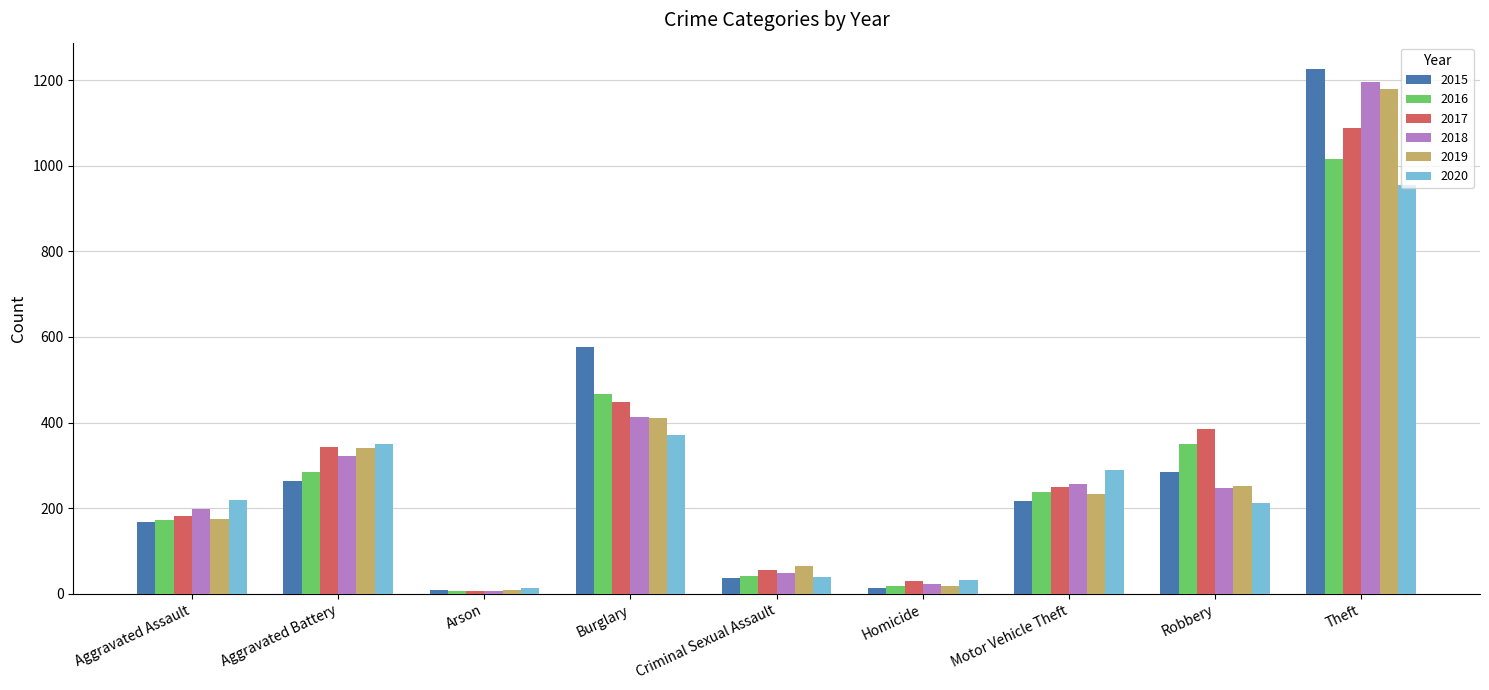

Is it true that 2017 equals 518 at Theft?

False